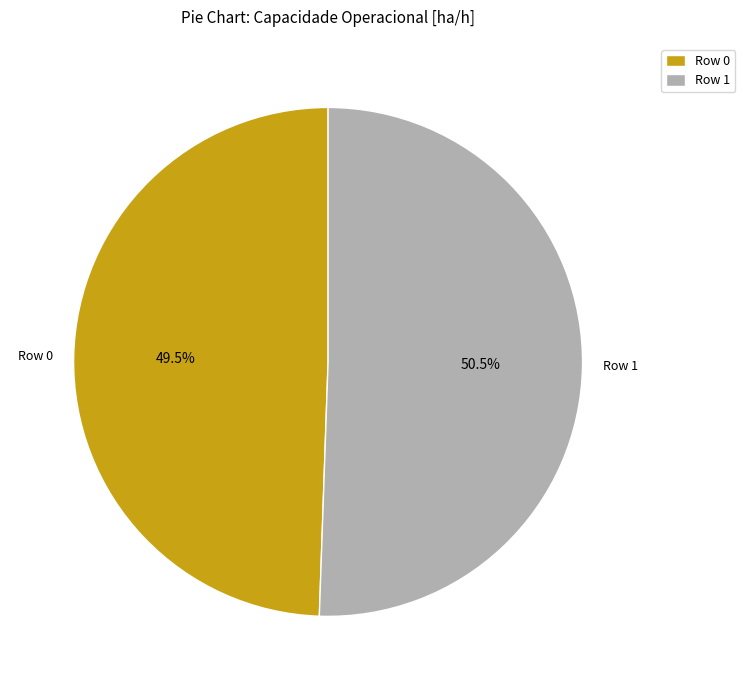

What is the ratio of the value at Row 0 to the value at Row 1?

1.0